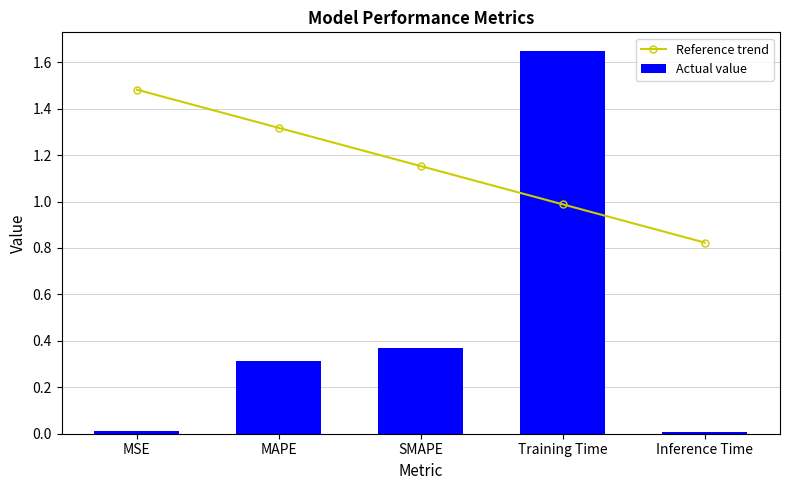

Between MAPE and SMAPE, which series saw the biggest shift?

Reference trend